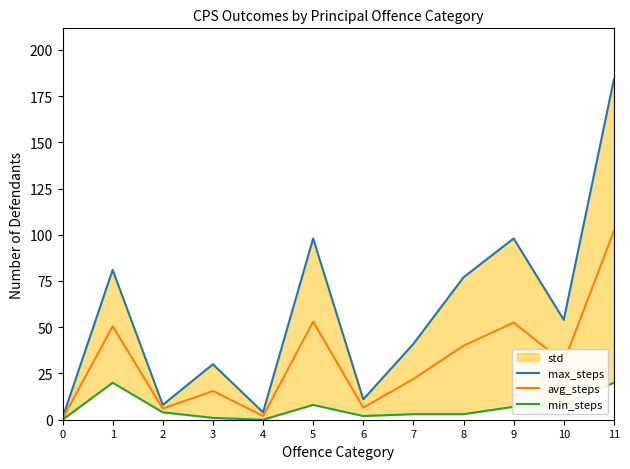

Rank the series by their maximum value, from lowest to highest.

min_steps, avg_steps, max_steps